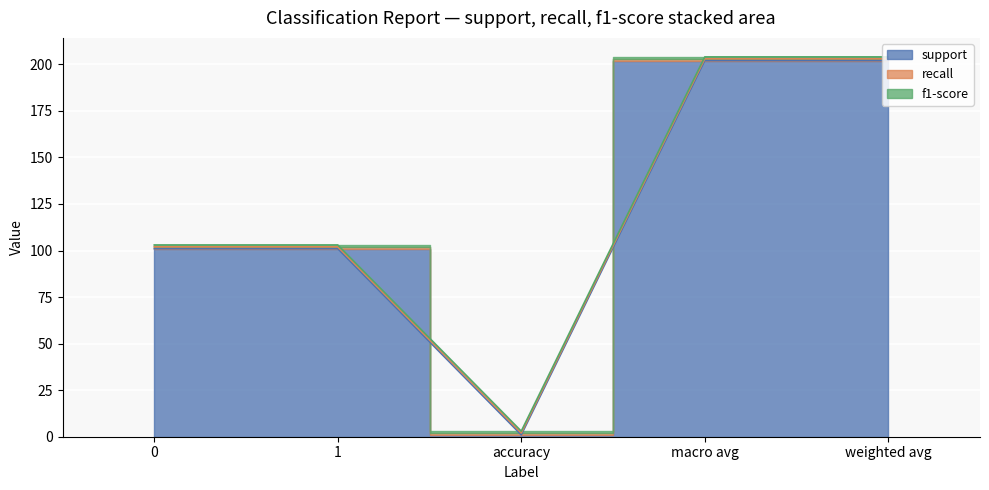

What is the difference between the maximum and minimum values in the support series?

201